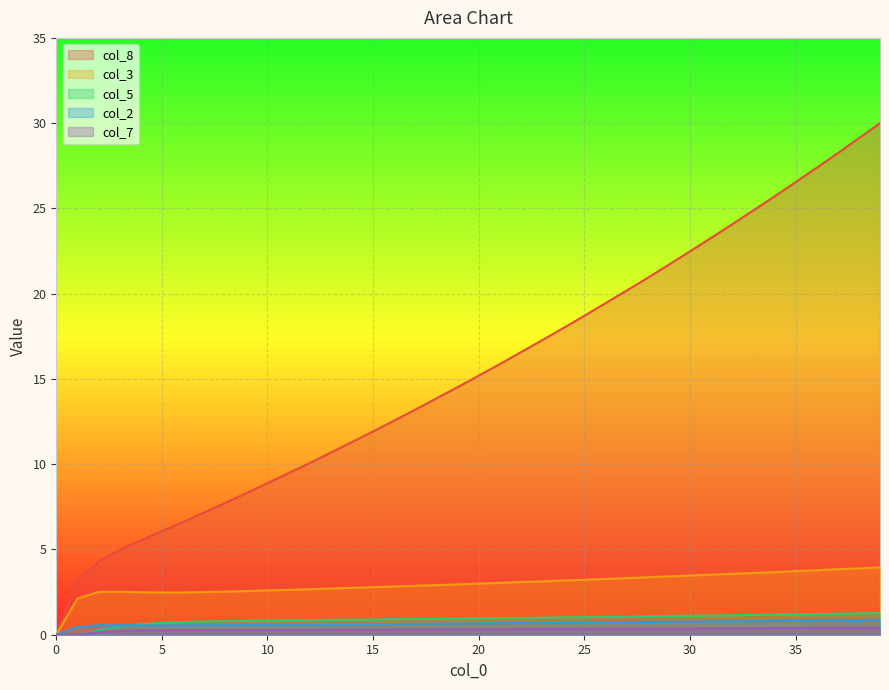

What is the difference between the col_2 values at 19 and 13?

0.1